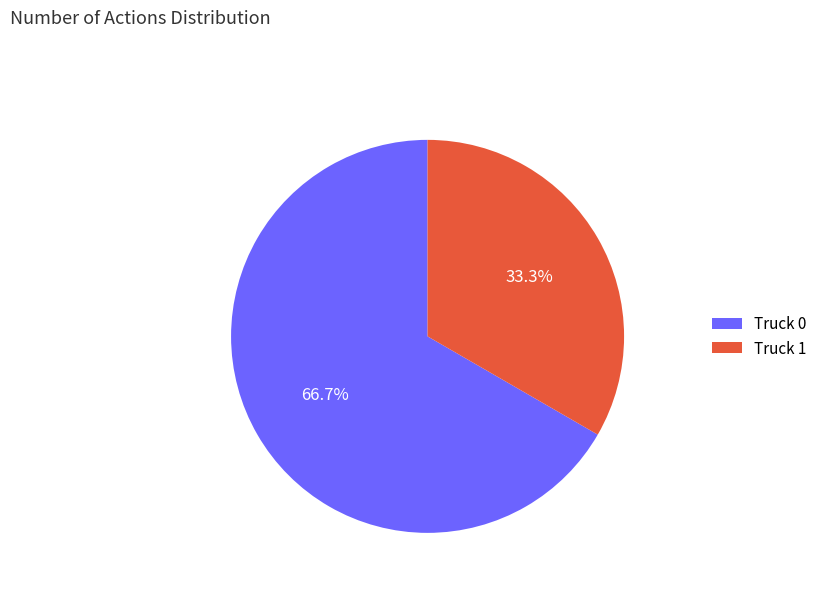

To the nearest percent, what is the combined percentage of Truck 1 and Truck 0?

100%